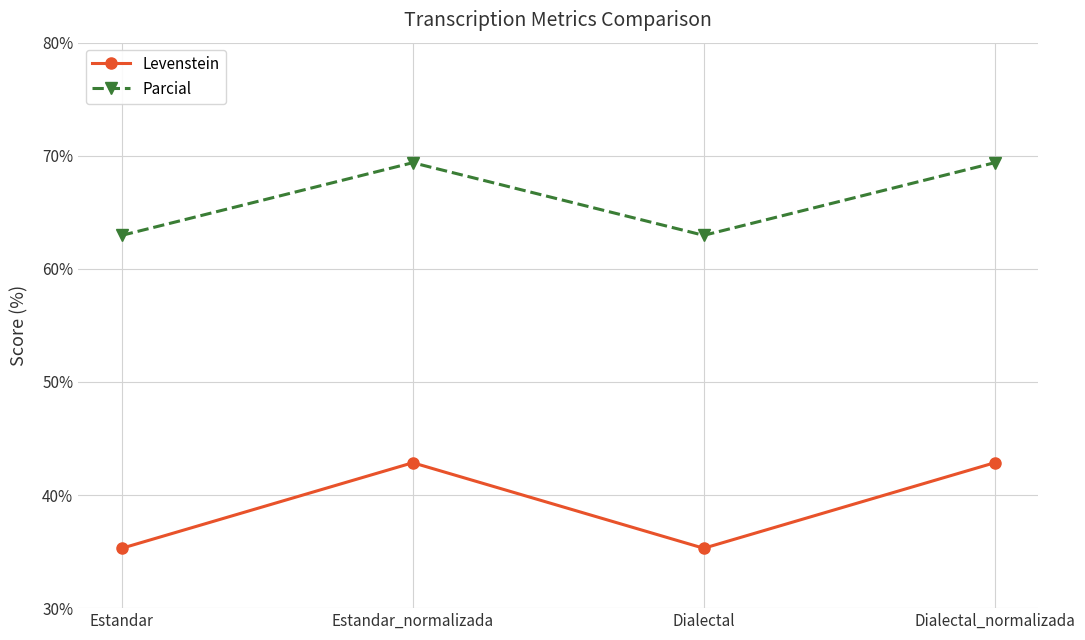

True or false: Parcial and Levenstein intersect in this chart.

False